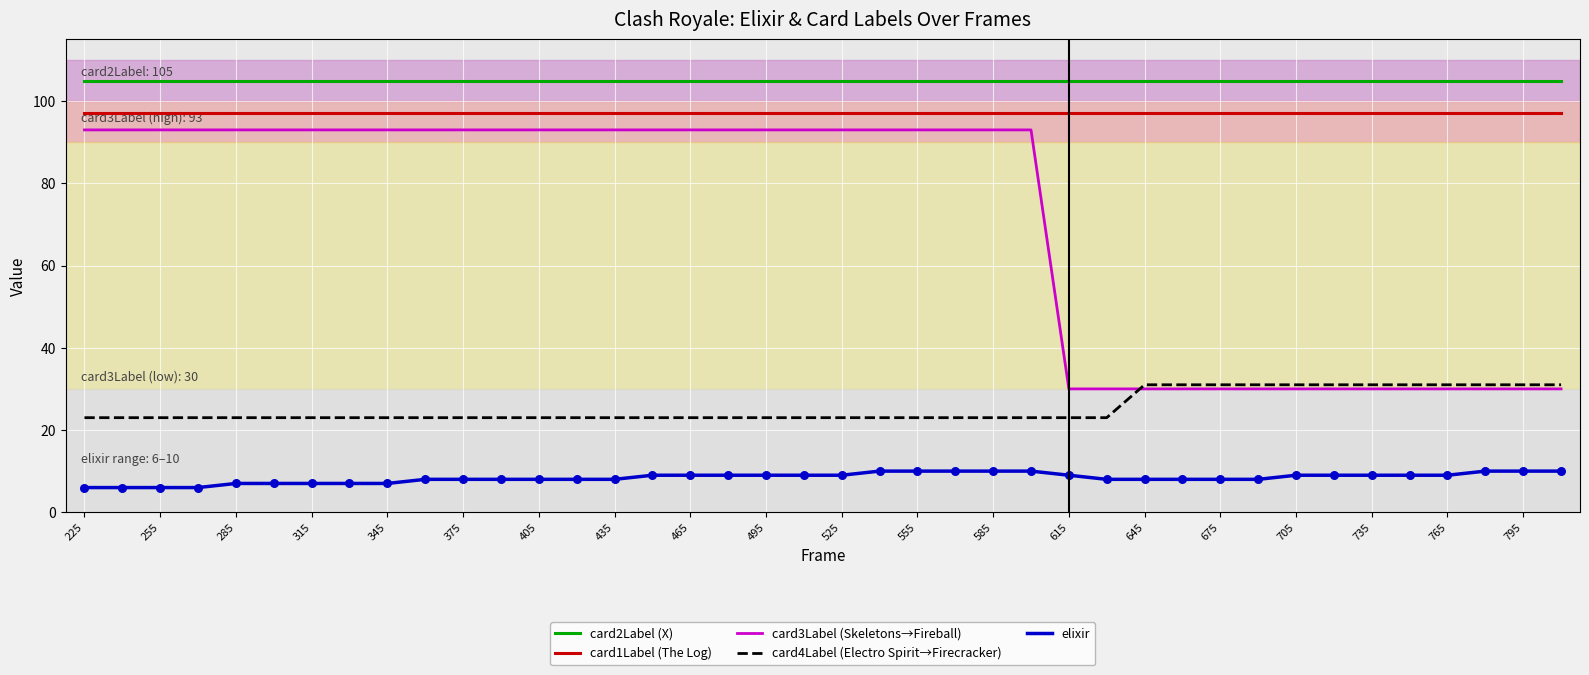

Which series has the largest total across all categories?

card2Label (X)